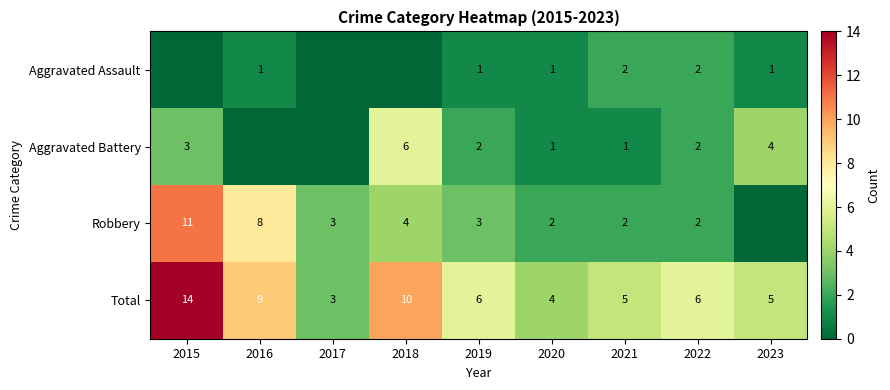

Count the number of data series in this chart.

4